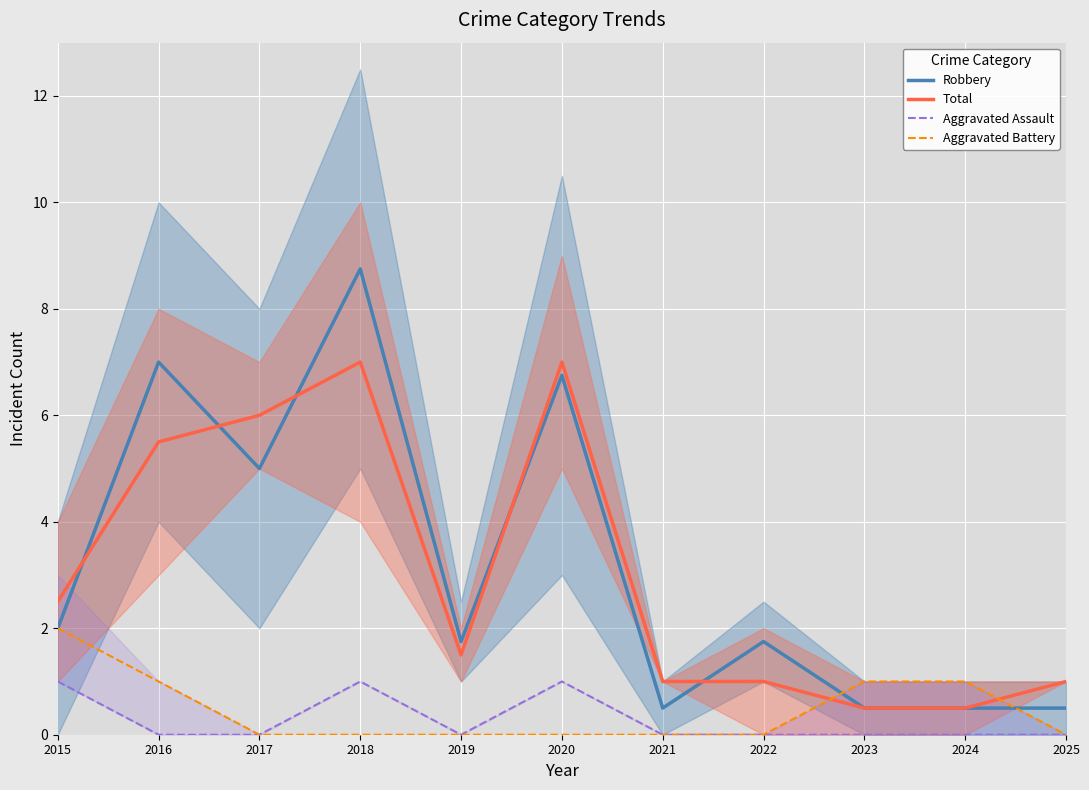

What are all the series names shown in the legend?

Robbery, Total, Aggravated Assault, Aggravated Battery